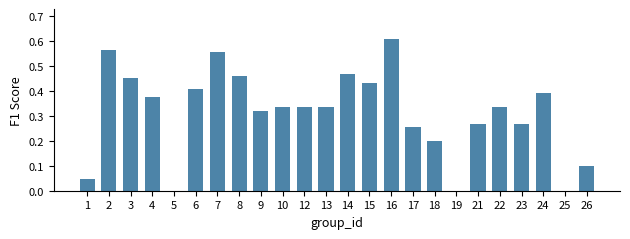

Between 14 and 25, which is larger?

14